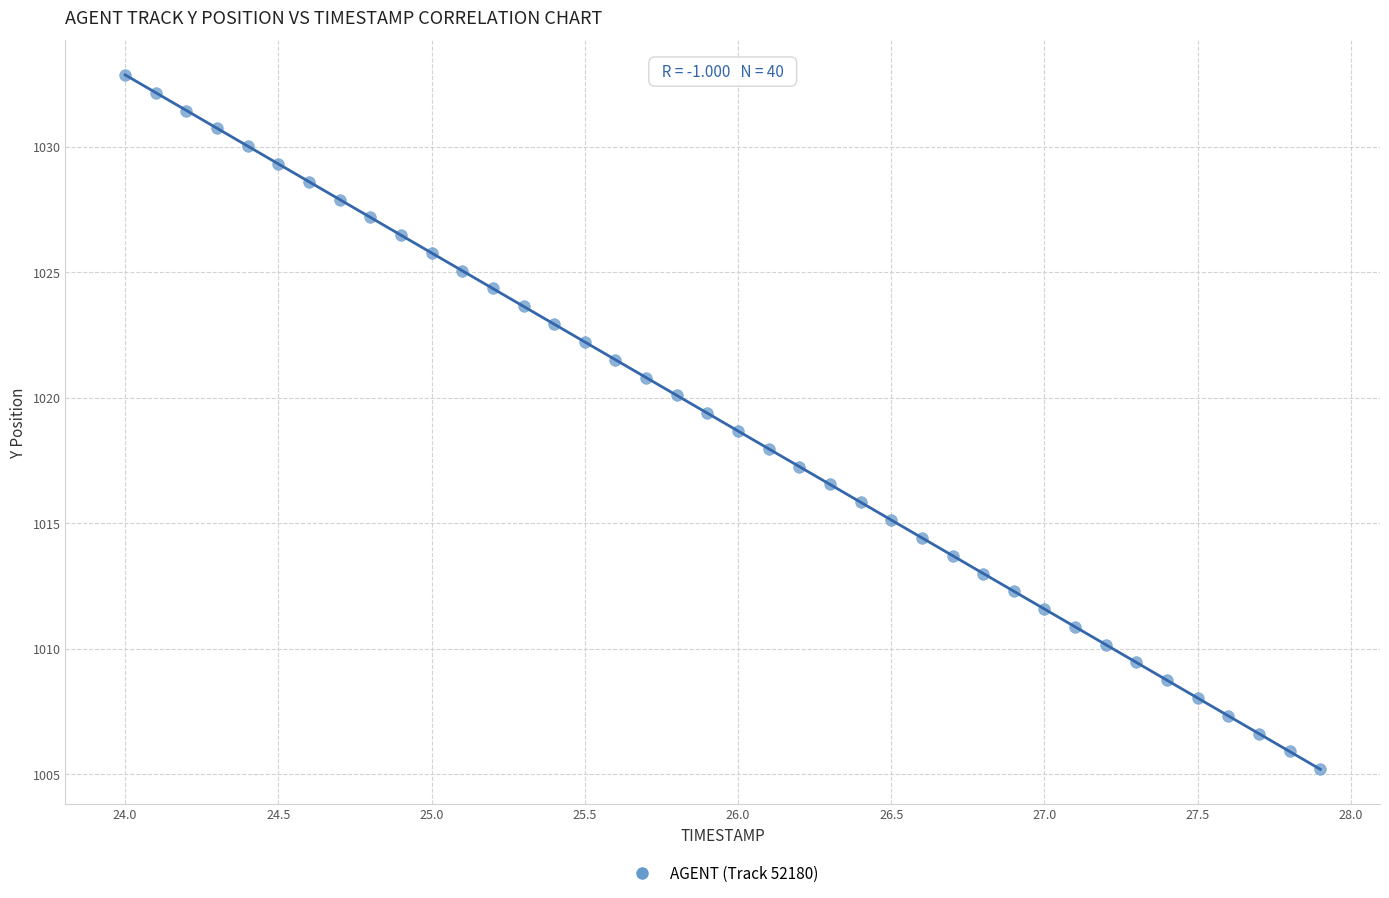

What is the range of Y values (max minus min)?

27.7